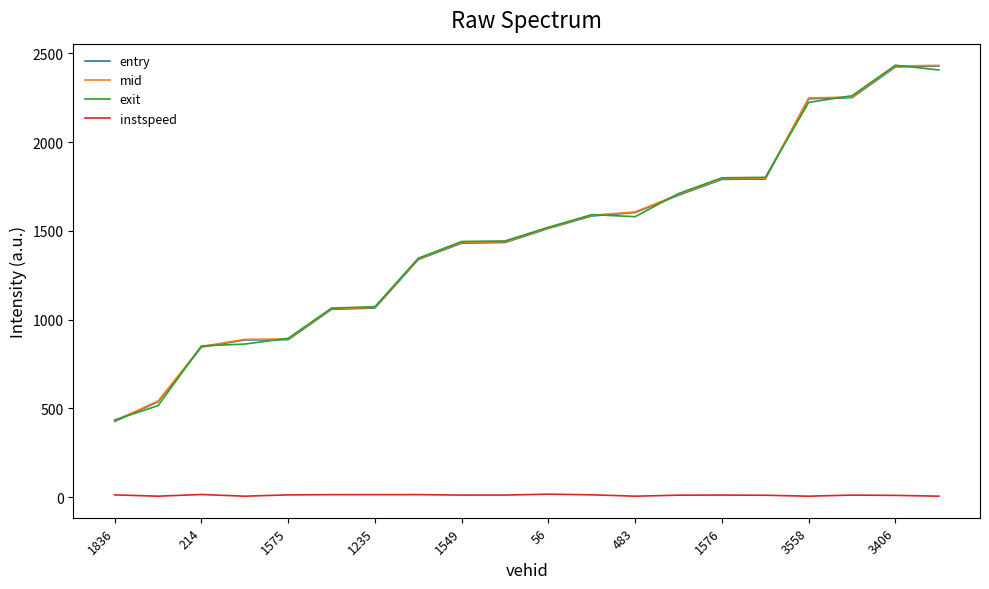

True or false: exit and instspeed intersect in this chart.

False